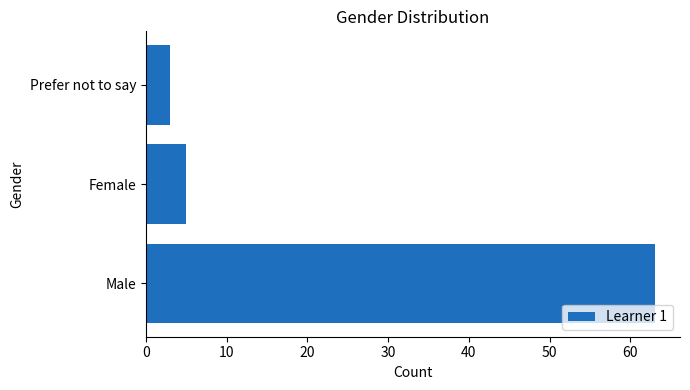

Rank the categories by value from highest to lowest.

Male, Female, Prefer not to say